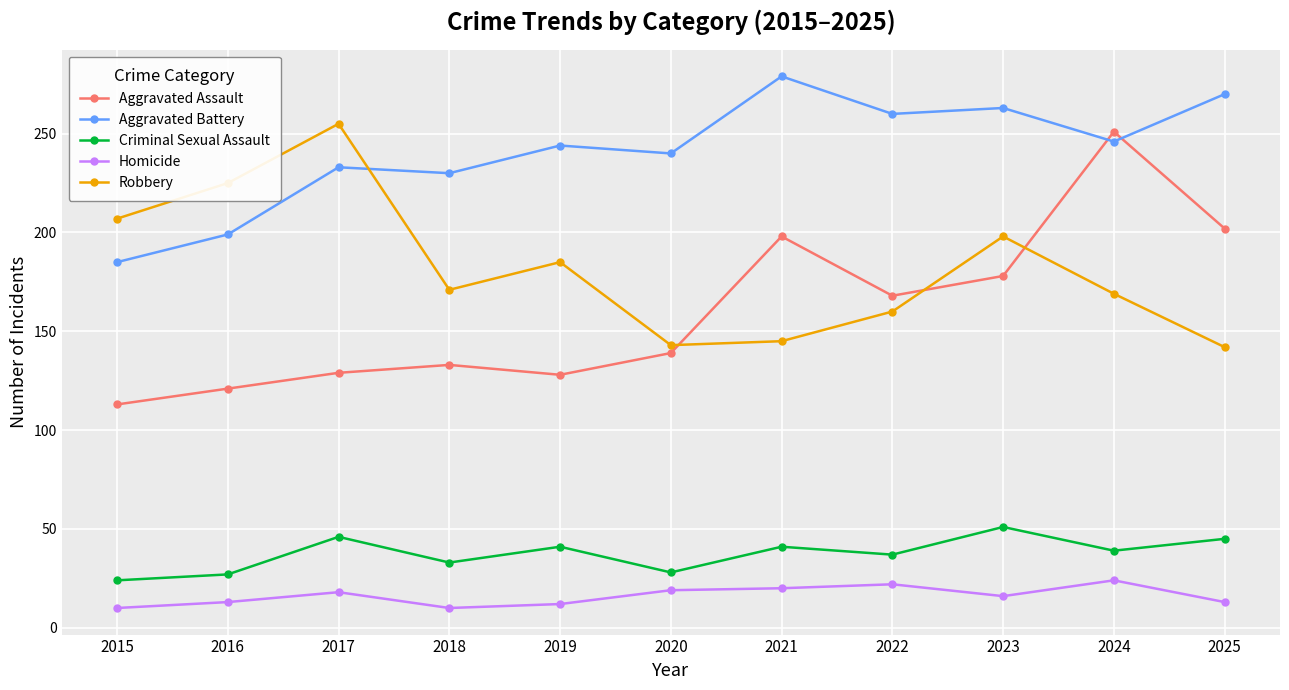

Does the chart display data point markers on the line(s)?

Yes